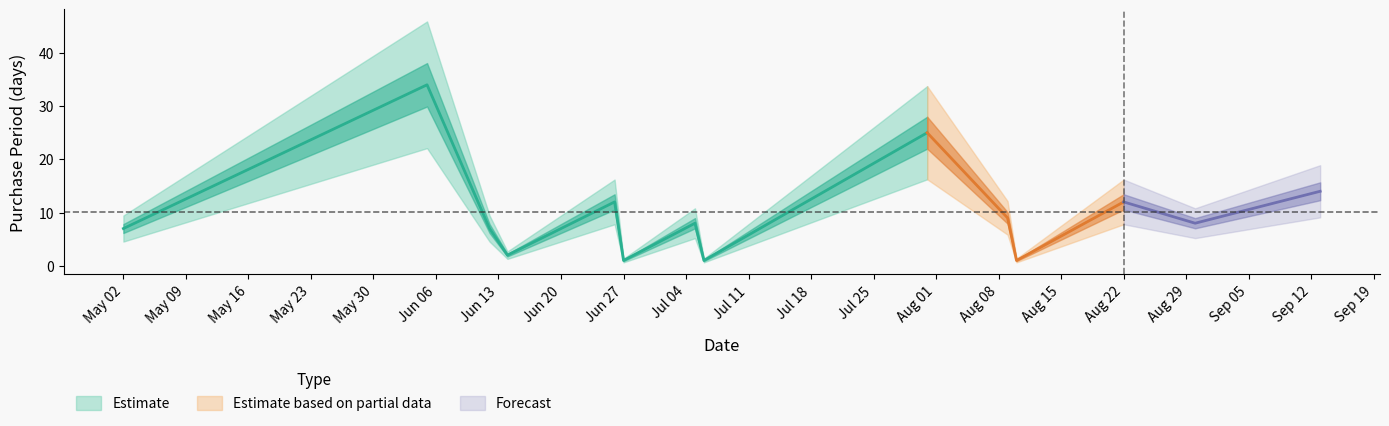

List the labels in order of value, largest first.

2017-06-05, 2017-07-31, 2017-09-13, 2017-06-26, 2017-08-22, 2017-08-09, 2017-07-05, 2017-08-30, 2017-05-02, 2017-06-12, 2017-06-14, 2017-06-27, 2017-07-06, 2017-08-10